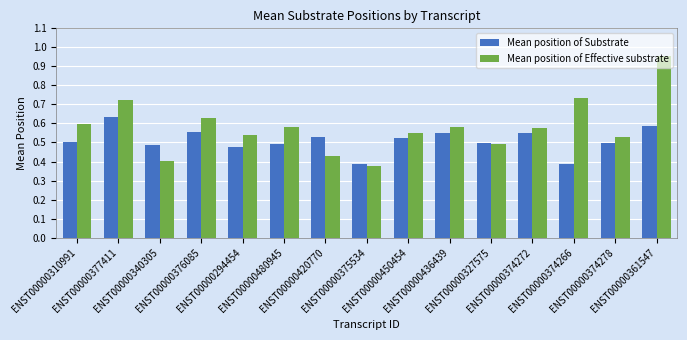

Count the Mean position of Substrate values in the range 0 to 1.

15